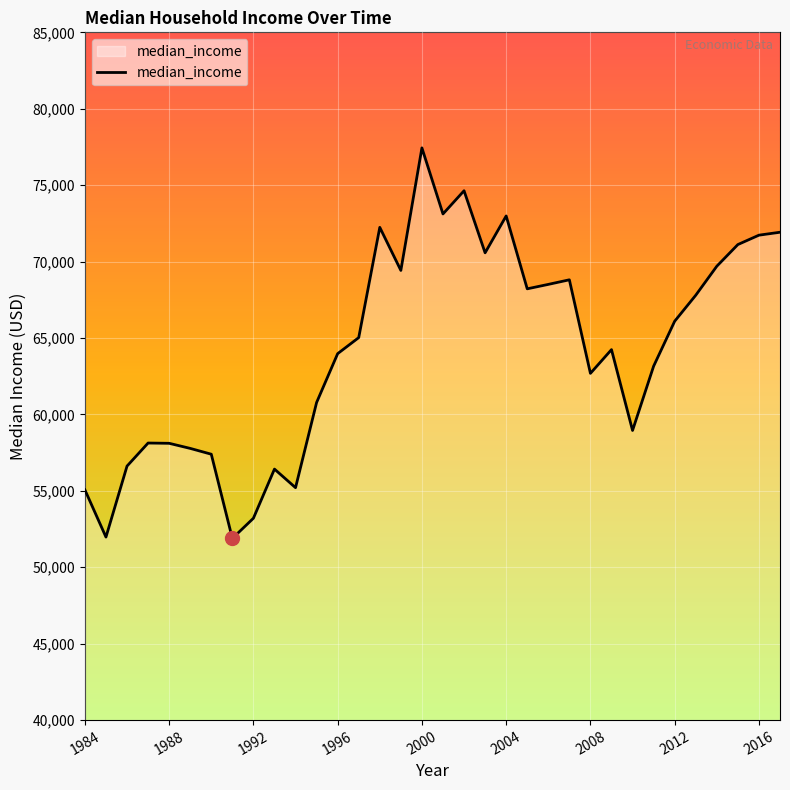

What is the difference between the maximum and minimum values?

25554